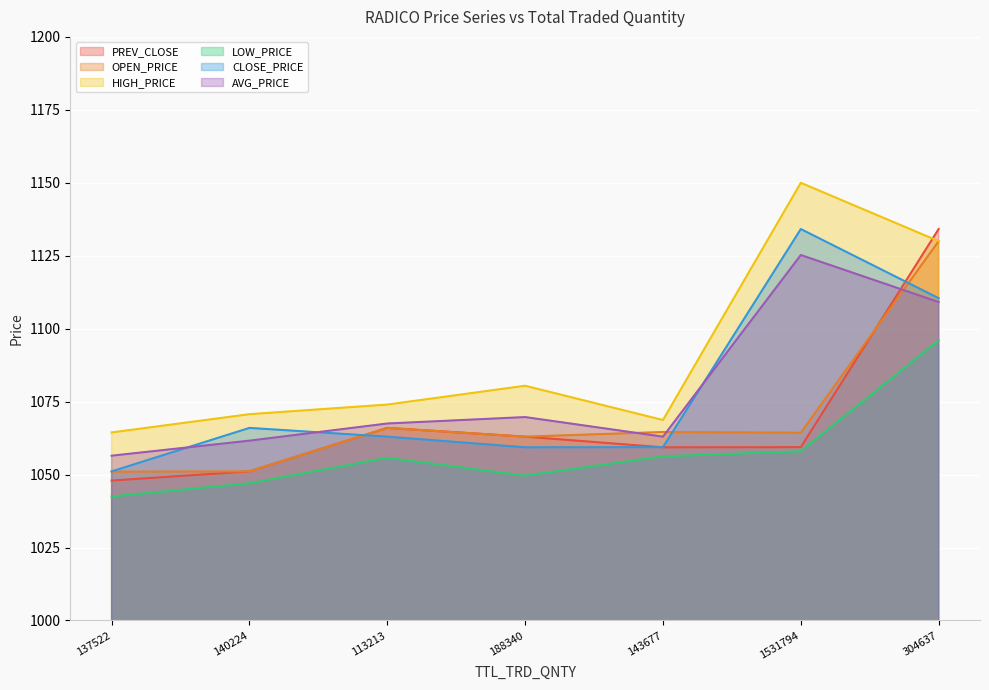

What is the difference between the highest and lowest values at 113213?

18.2